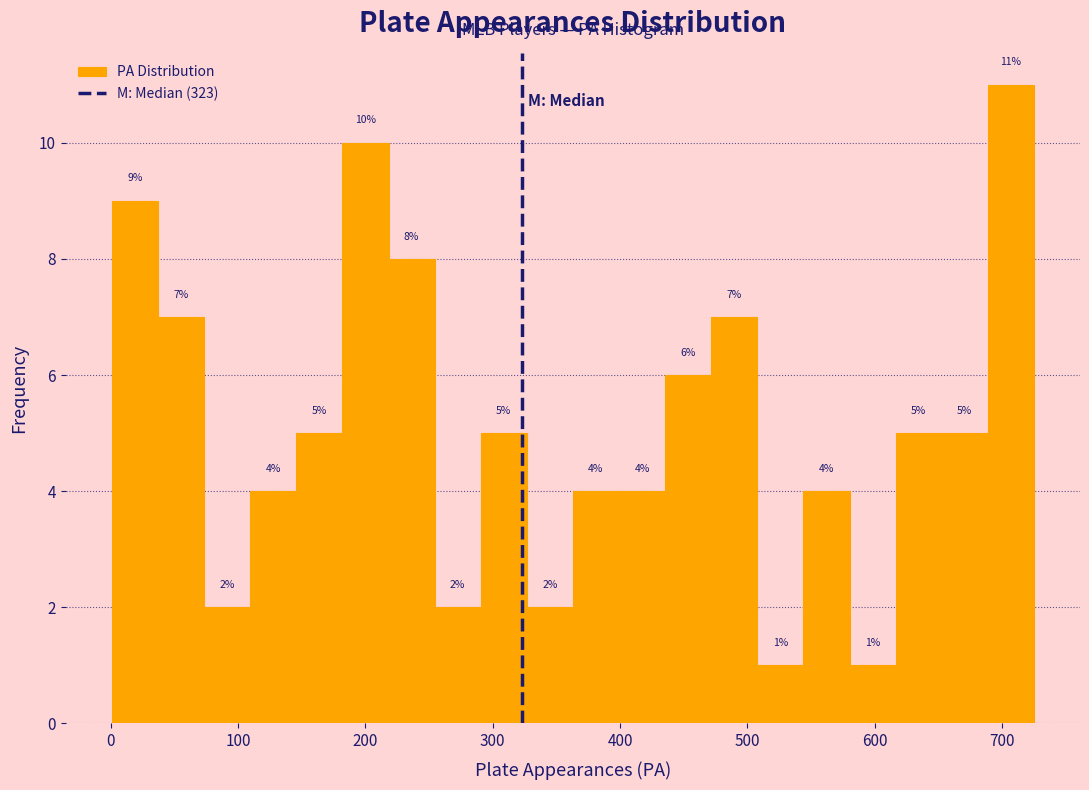

Read against the x-axis, roughly where is the centre of the tallest bar?

710